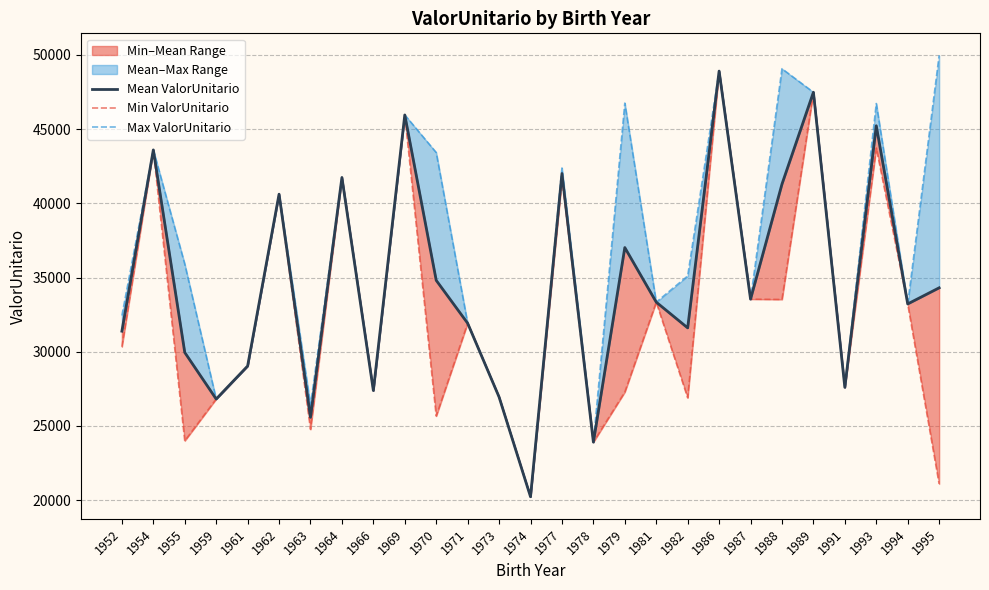

Count the number of data series in this chart.

3